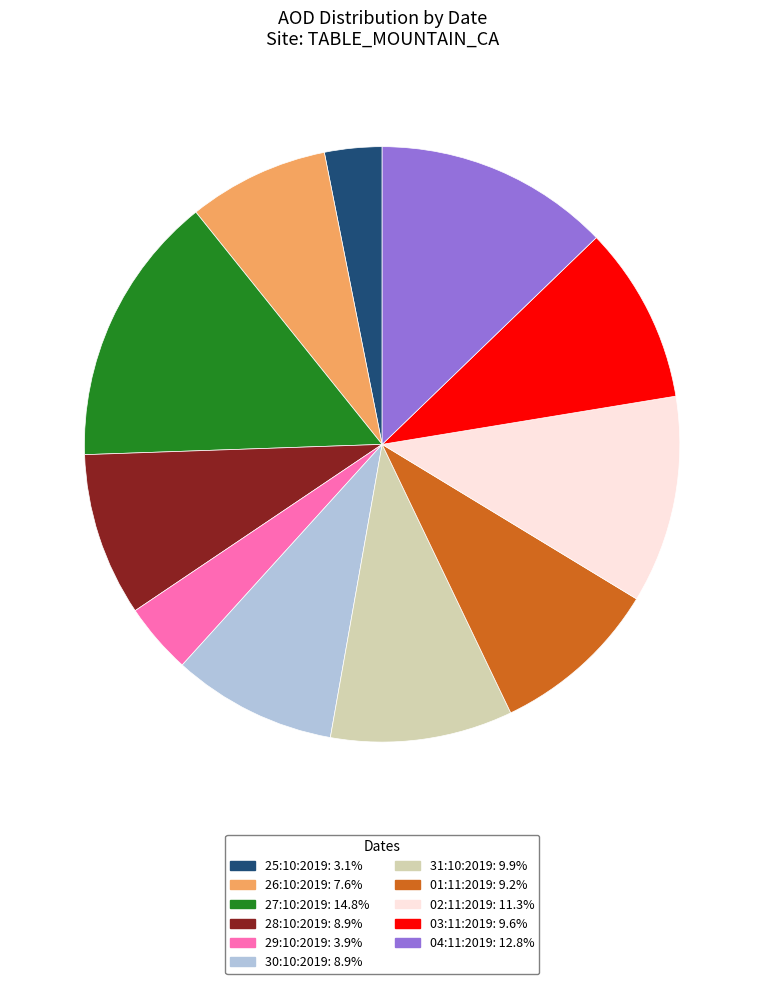

Does 31:10:2019 represent more than half of the total?

No